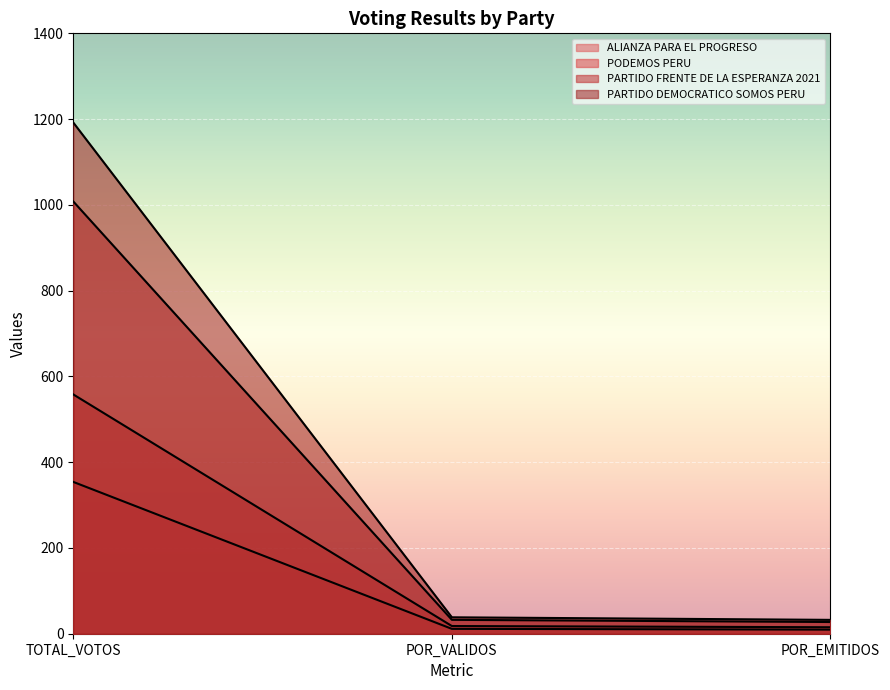

At POR_VALIDOS, list the series in order from smallest to largest.

ALIANZA PARA EL PROGRESO, PODEMOS PERU, PARTIDO FRENTE DE LA ESPERANZA 2021, PARTIDO DEMOCRATICO SOMOS PERU